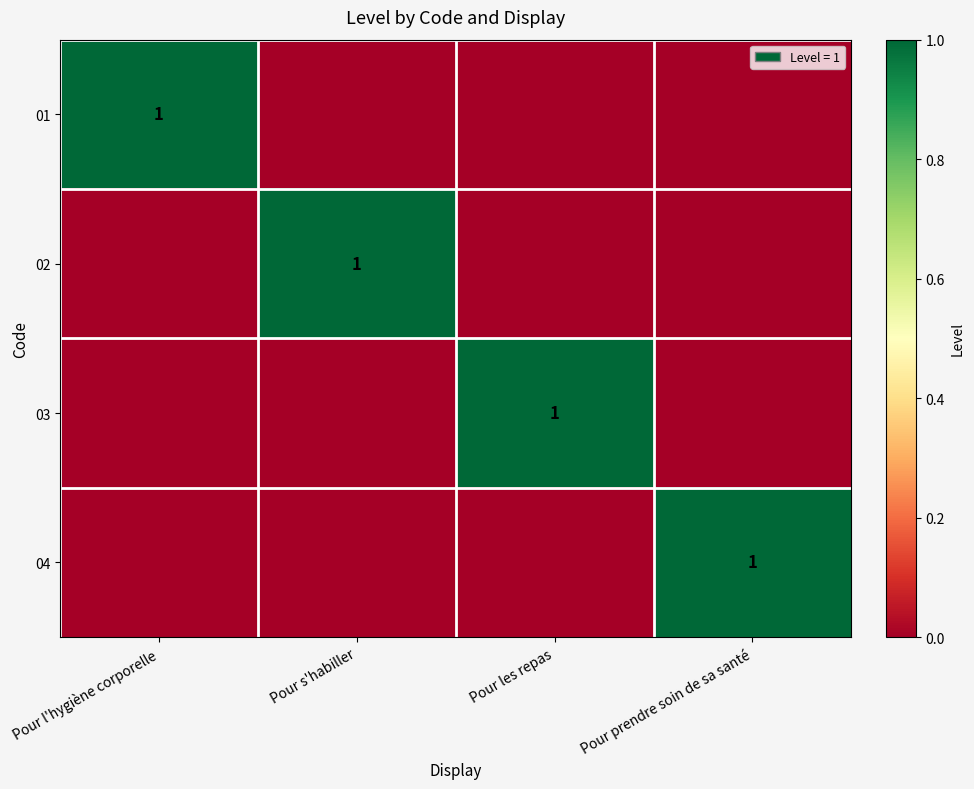

The value of 03 at Pour les repas is 1. True or false?

True